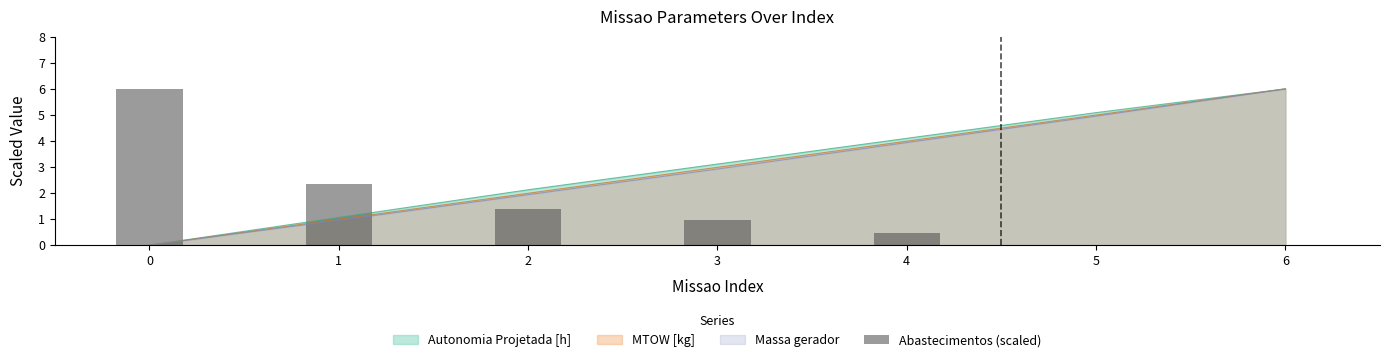

At which category does the chart reach its minimum across all series?

6